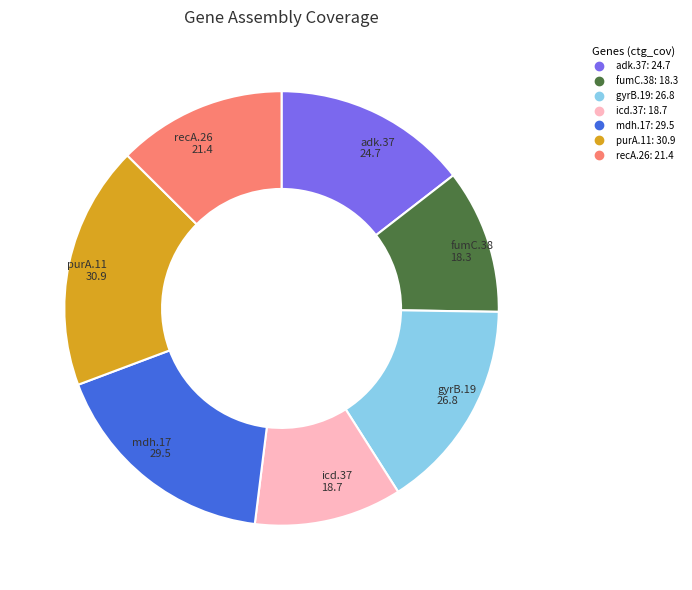

Do gyrB.19 and mdh.17 together represent more than half of the pie?

No